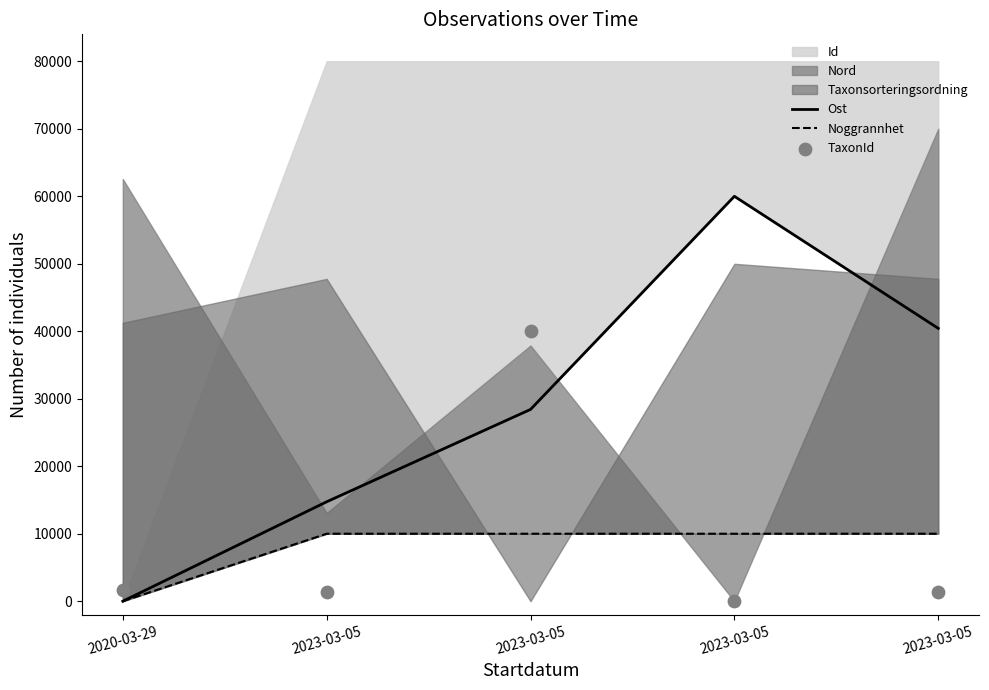

Is the value of Ost at 2023-03-05 greater than the value of Noggrannhet at 2023-03-05?

Yes